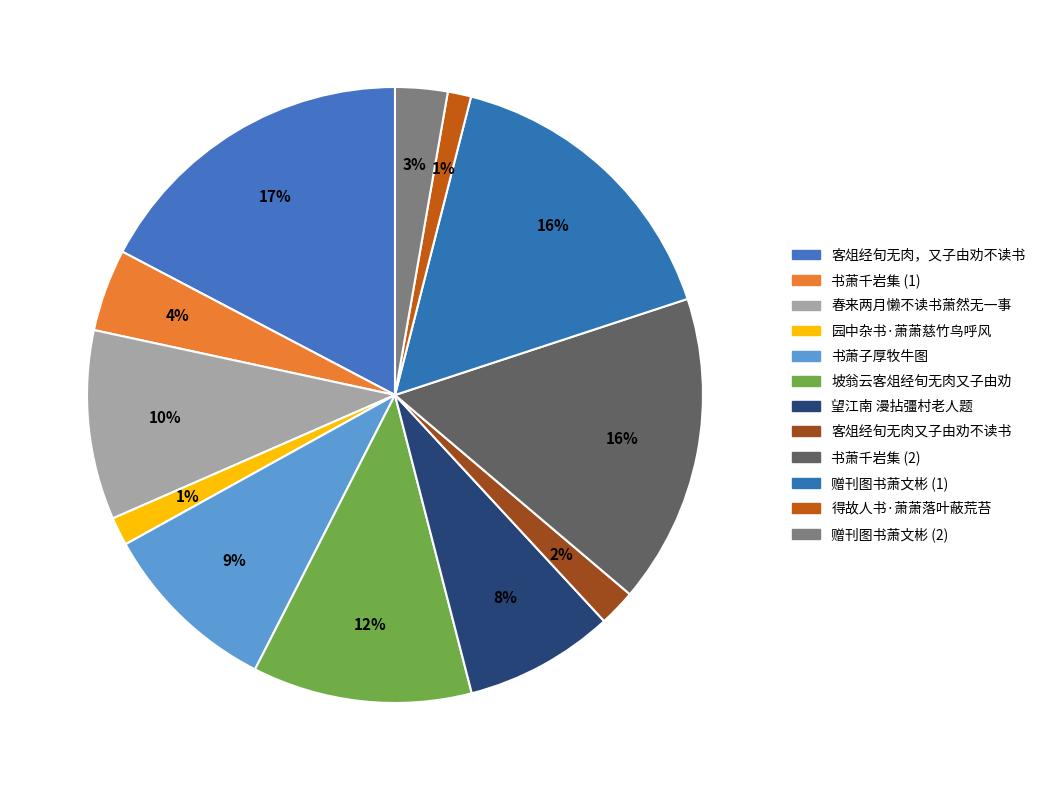

How many segments does this pie chart have?

12